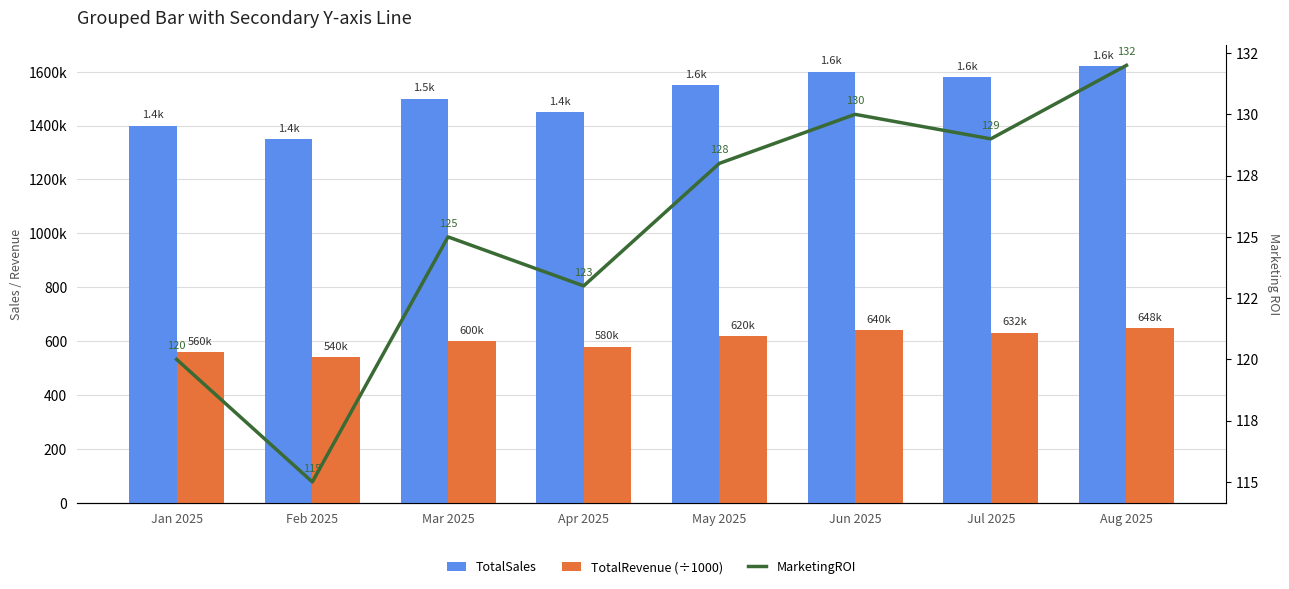

What is the sum of the TotalSales values at Mar 2025 and Feb 2025?

2850